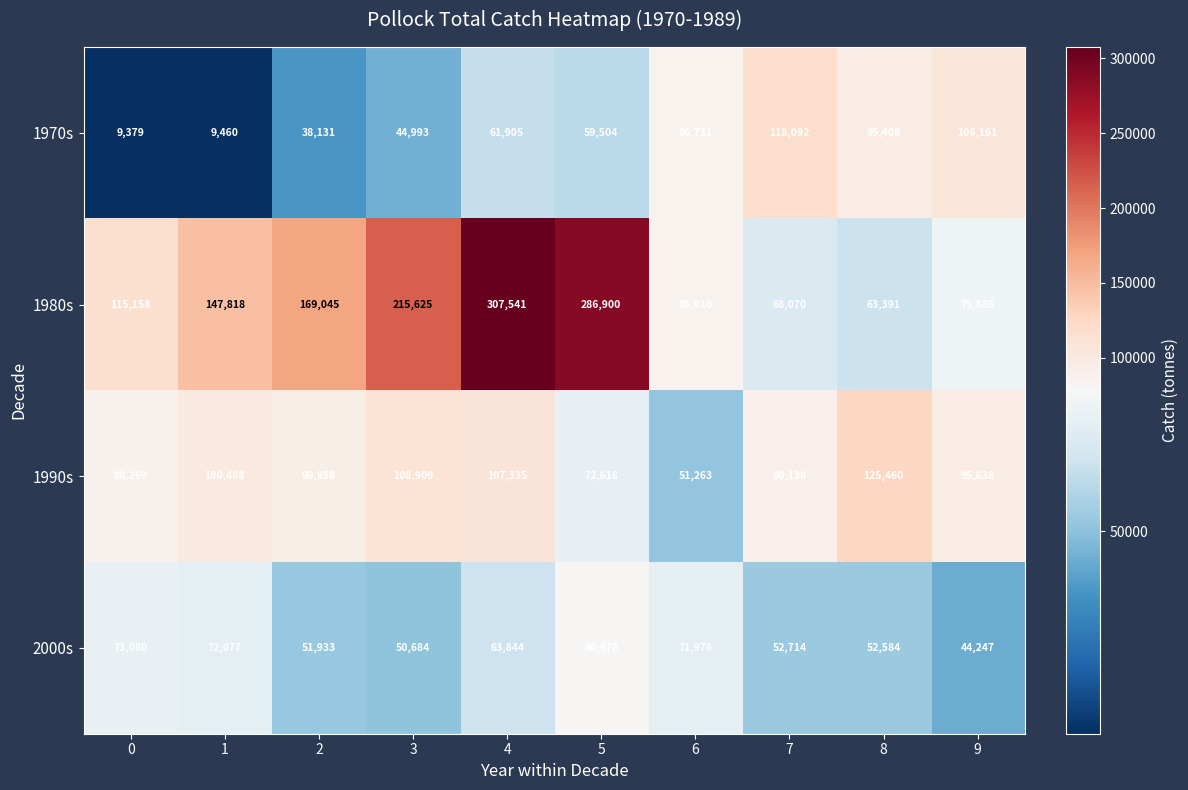

Rank the series at 3 from lowest to highest value.

1970s, 2000s, 1990s, 1980s